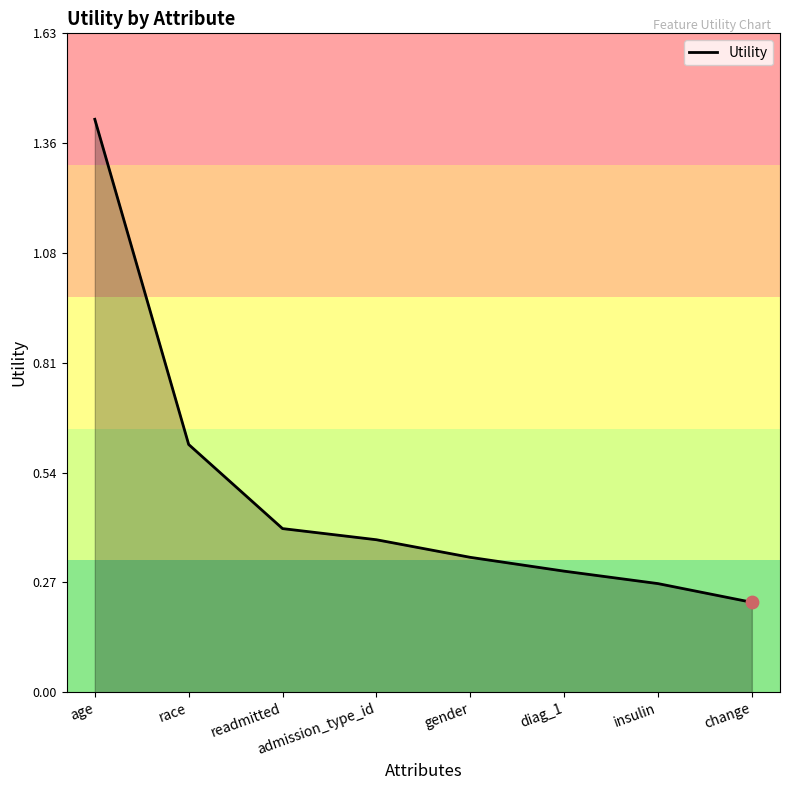

Between race and gender, which is larger?

race